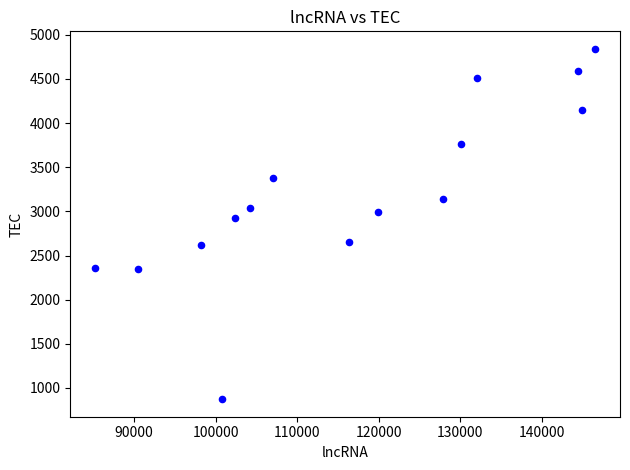

What Y value in the scatter plot is closest to 2856?

2920